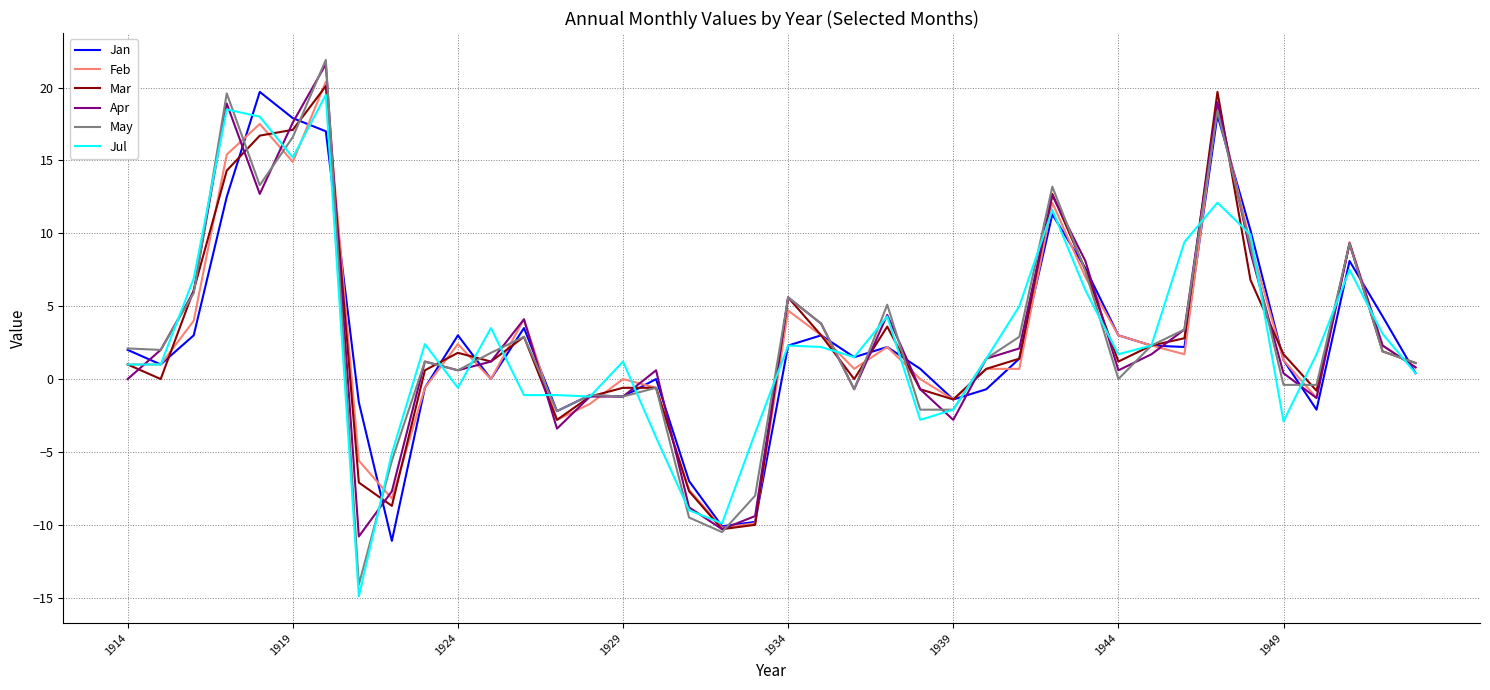

What are all the series names shown in the legend?

Jan, Feb, Mar, Apr, May, Jul